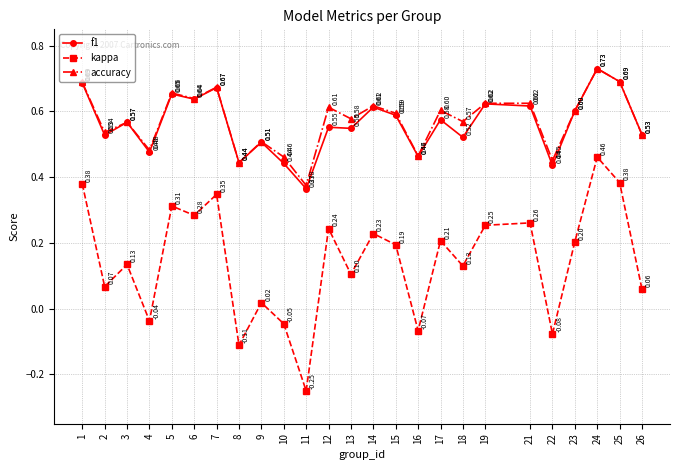

At which label is kappa closest to 0?

9